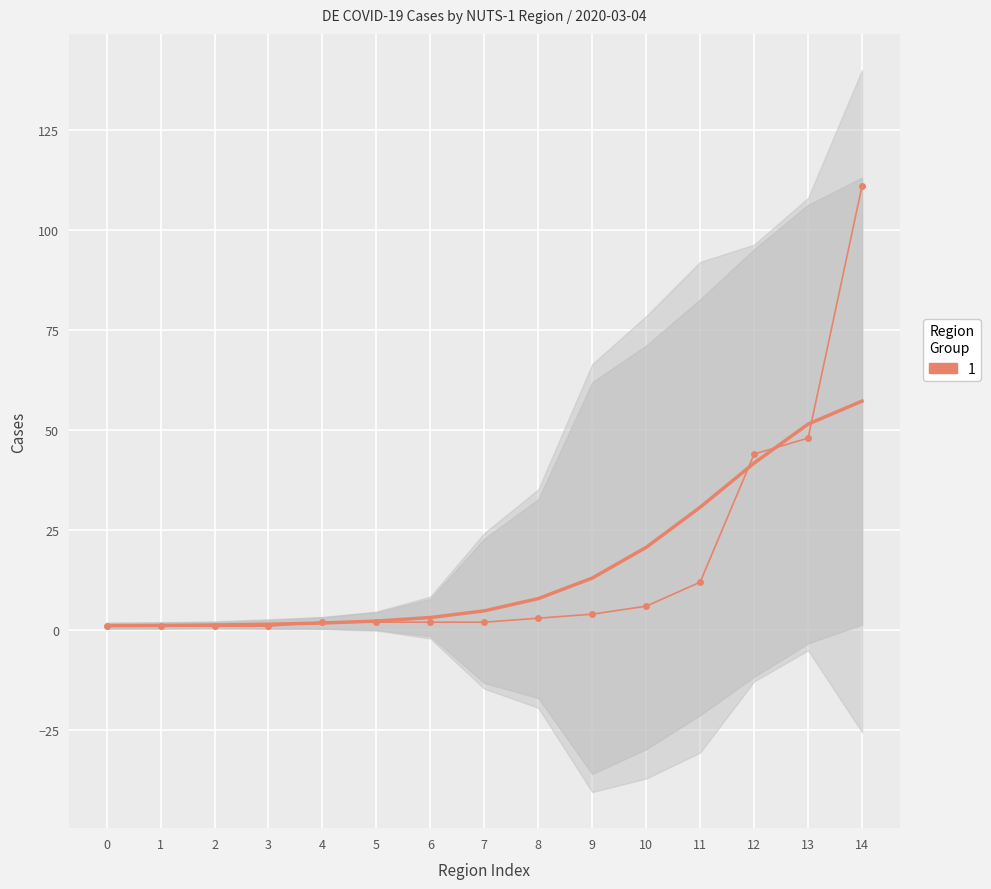

Count the number of data series in this chart.

1